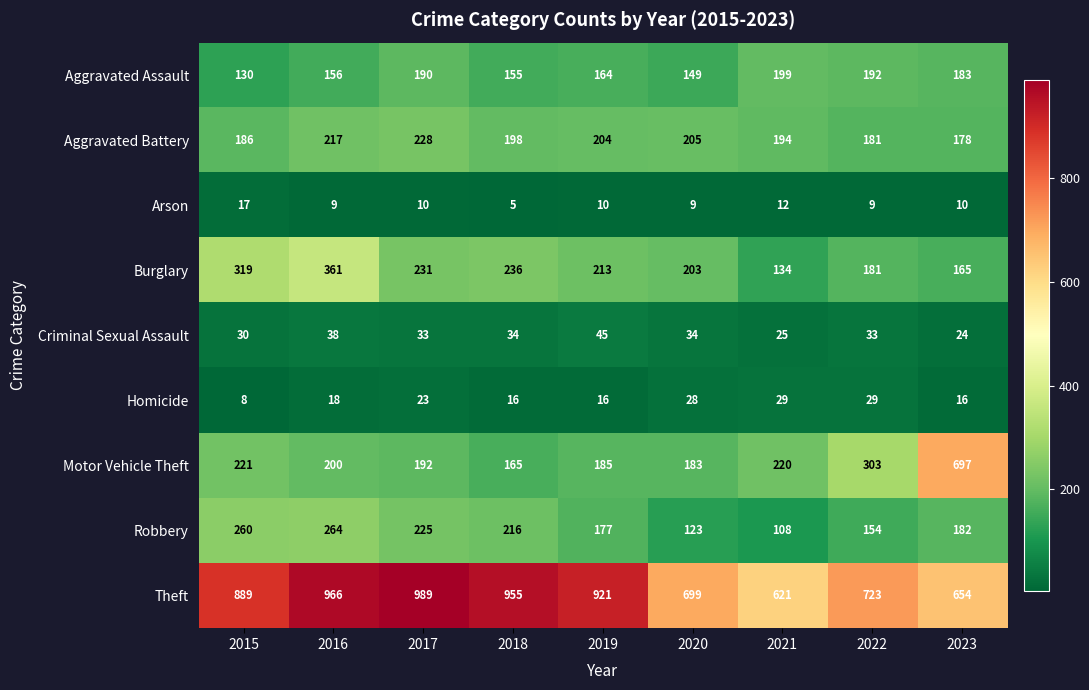

At which category does the chart reach its minimum across all series?

2018